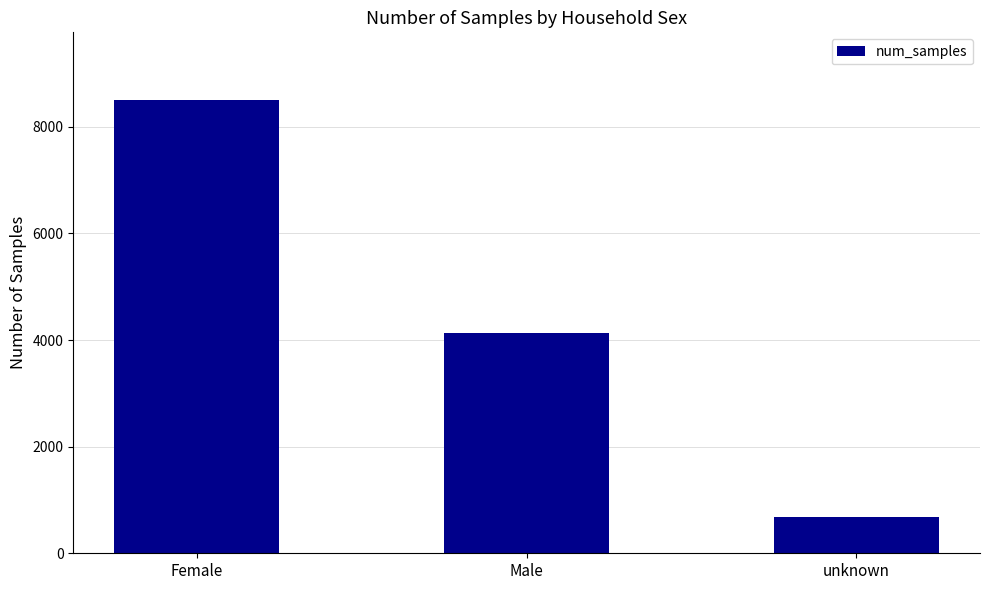

Where does the data first go above 4134?

Female